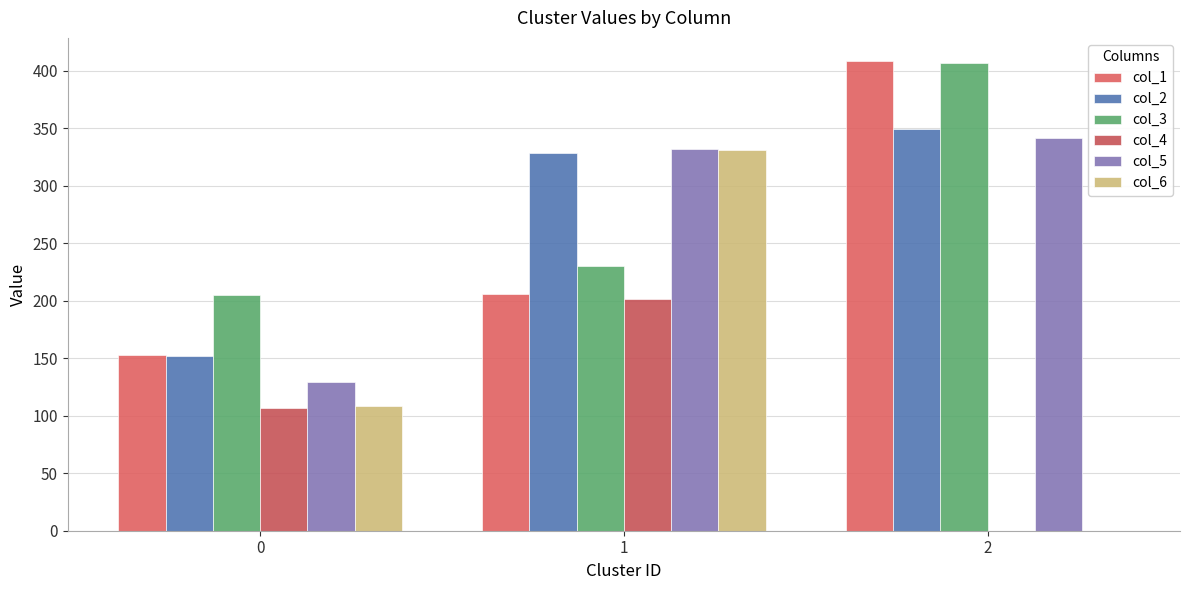

What is the difference between the highest and lowest values at 2?

408